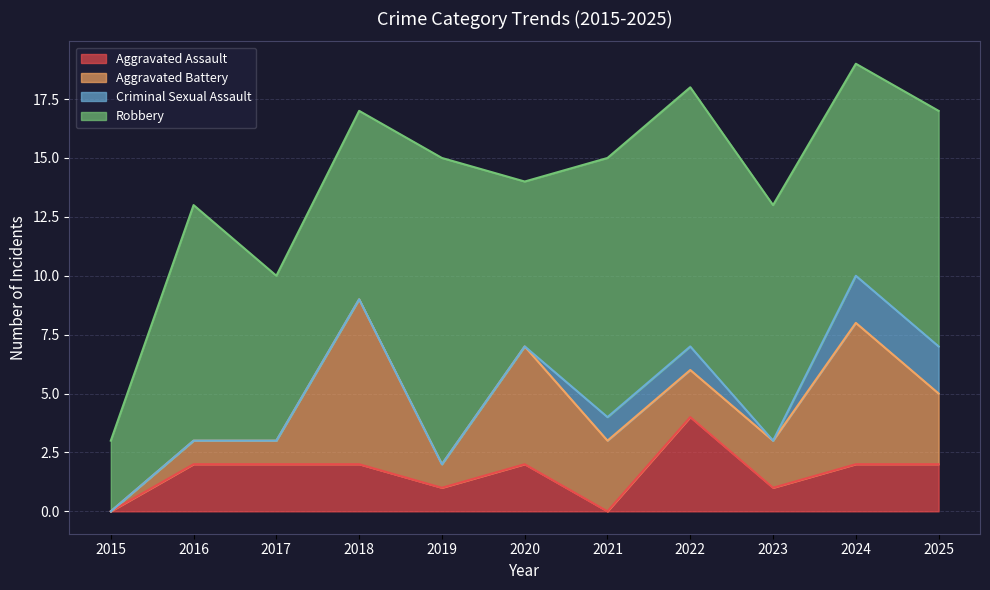

What is the sum of all Criminal Sexual Assault values?

6